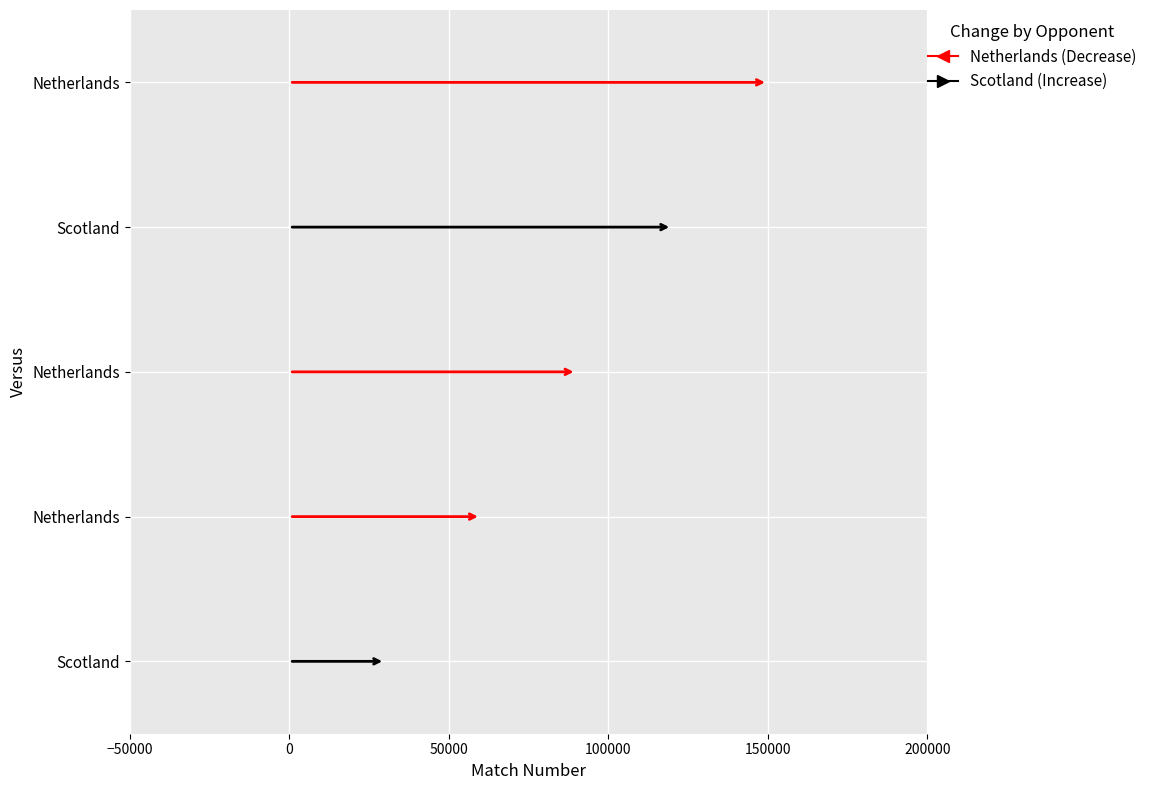

Which has a higher value, Scotland or Netherlands?

Scotland